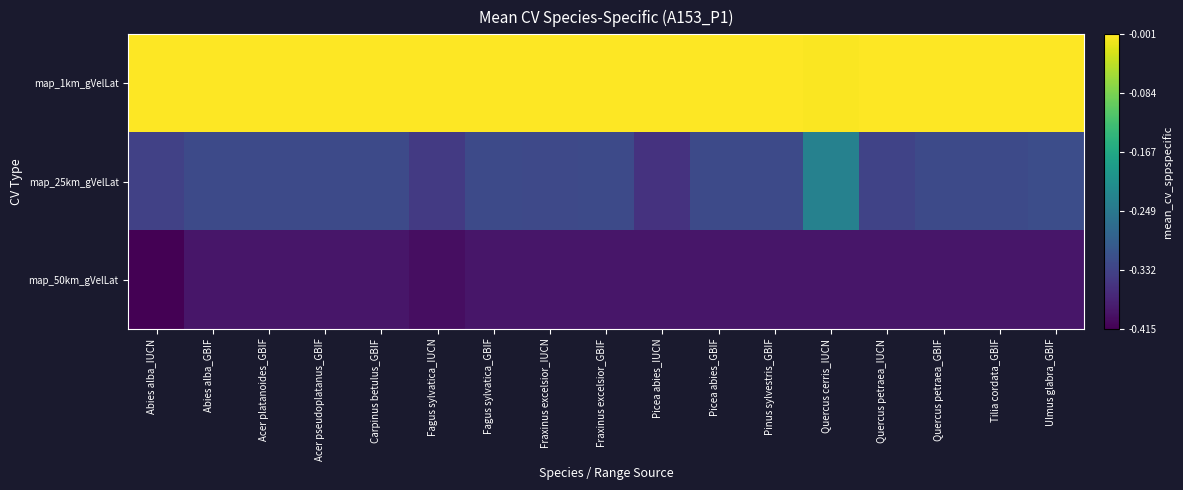

Which series has the widest spread of values?

map_25km_gVelLat